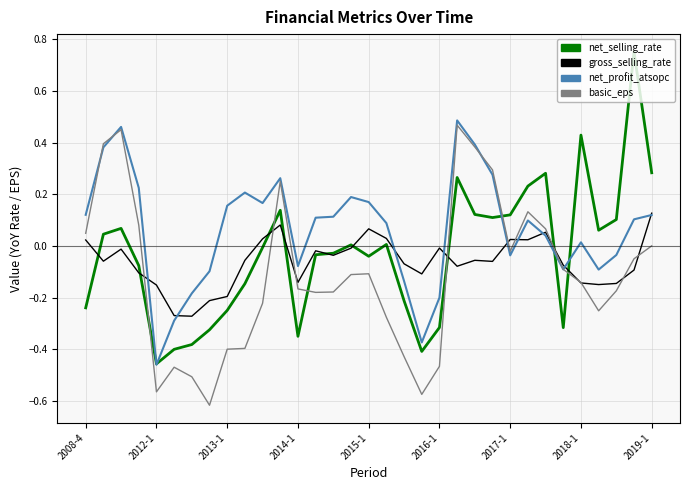

Which series has the largest total across all categories?

net_profit_atsopc